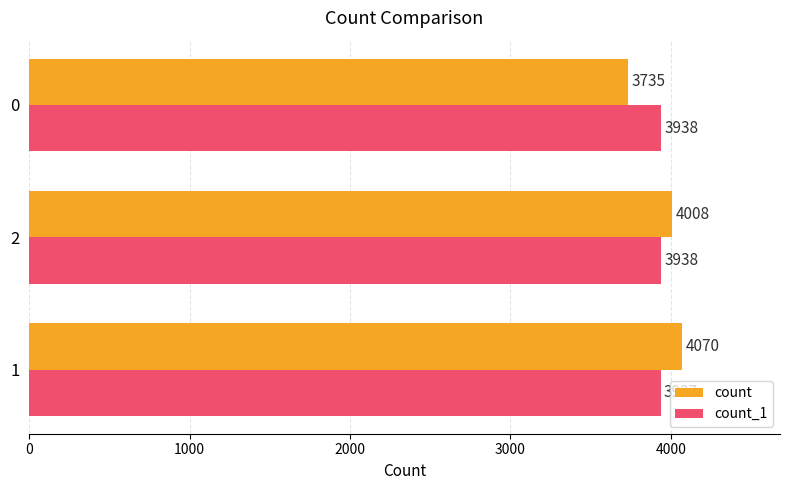

How many categories are shown in the chart?

3